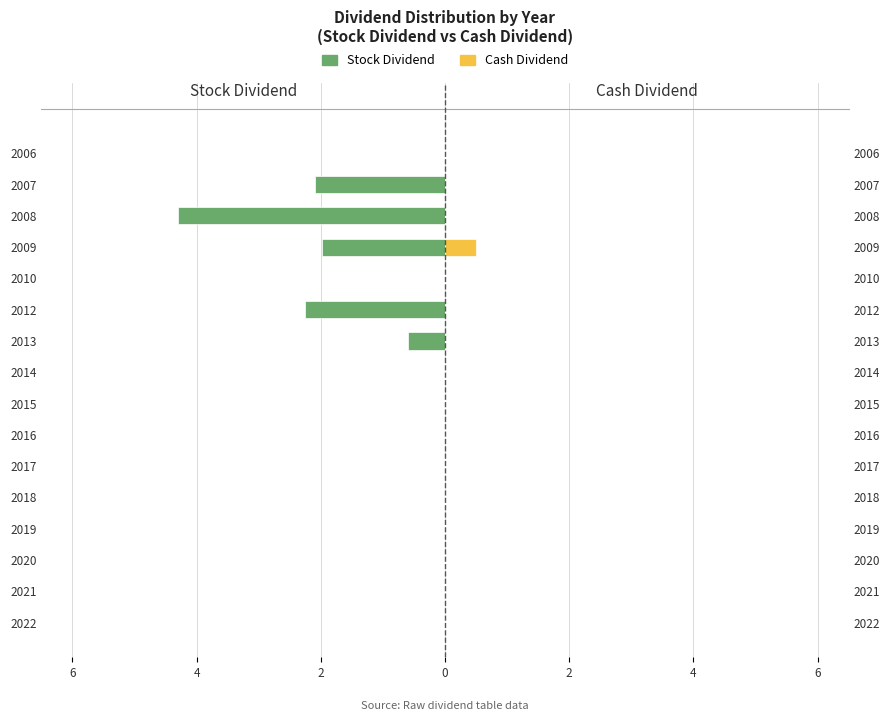

How many values in Stock Dividend are below zero?

5